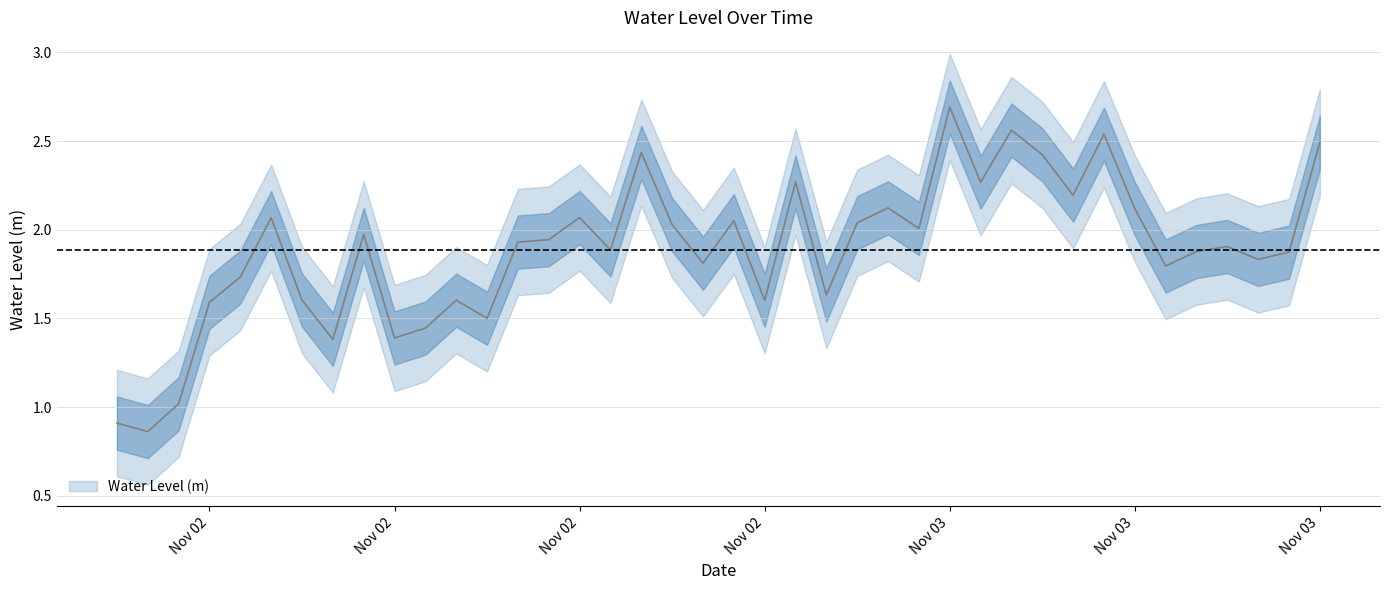

What is the change in value from 2022-11-02 10:00:00 to 2022-11-03 06:00:00?

+1.0